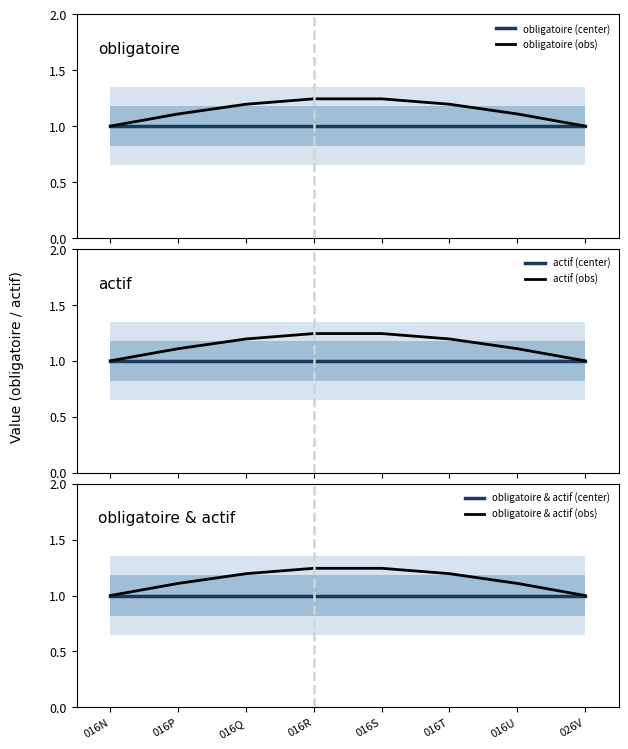

True or false: obligatoire (obs) and obligatoire & actif (obs) intersect in this chart.

False